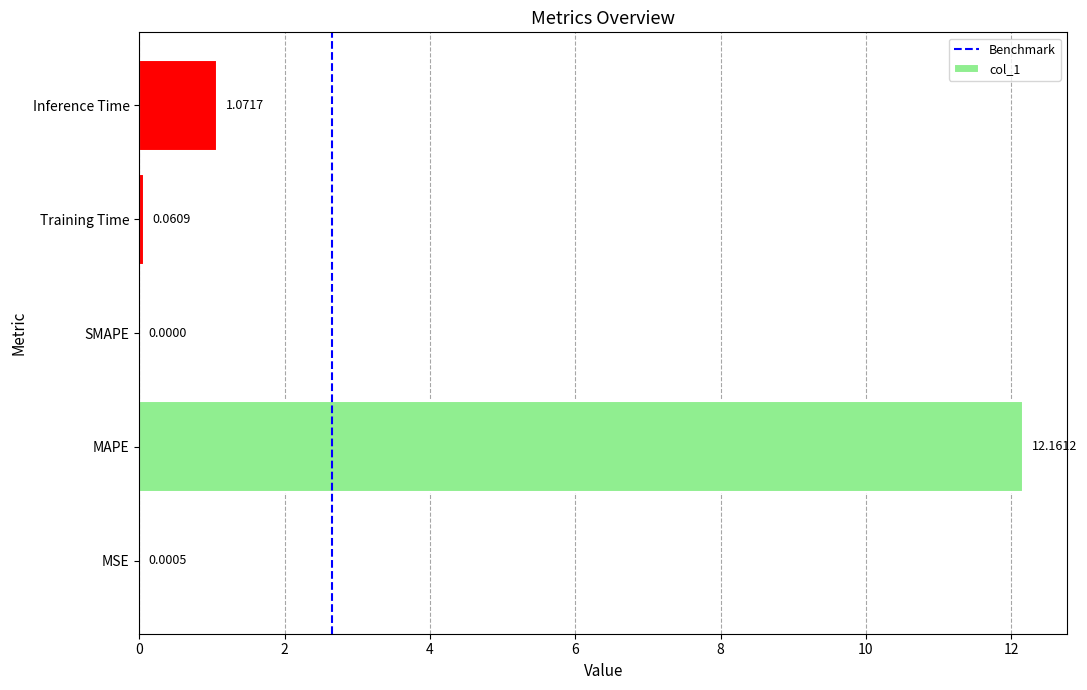

Where is the data nearest to the value 6?

Inference Time